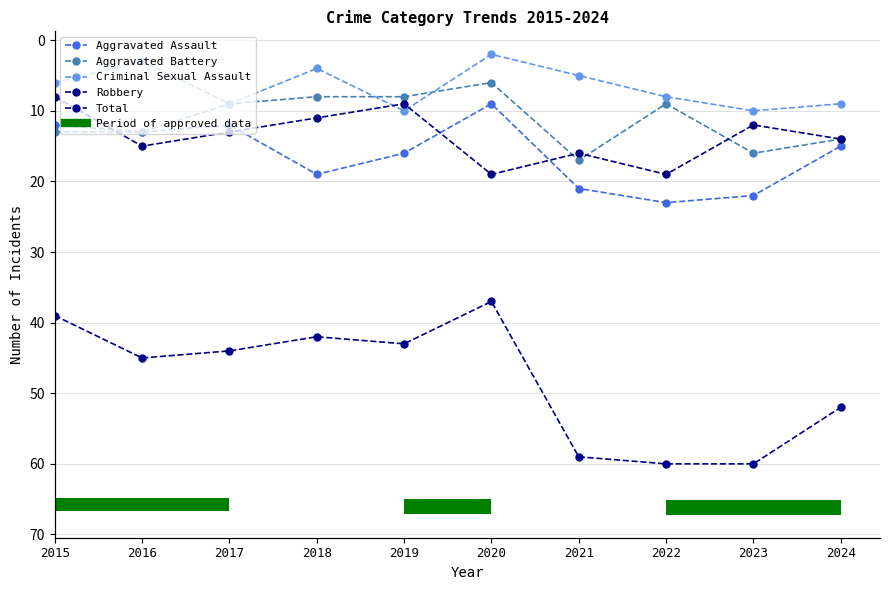

What is the spread (max minus min) of values at 2023?

50